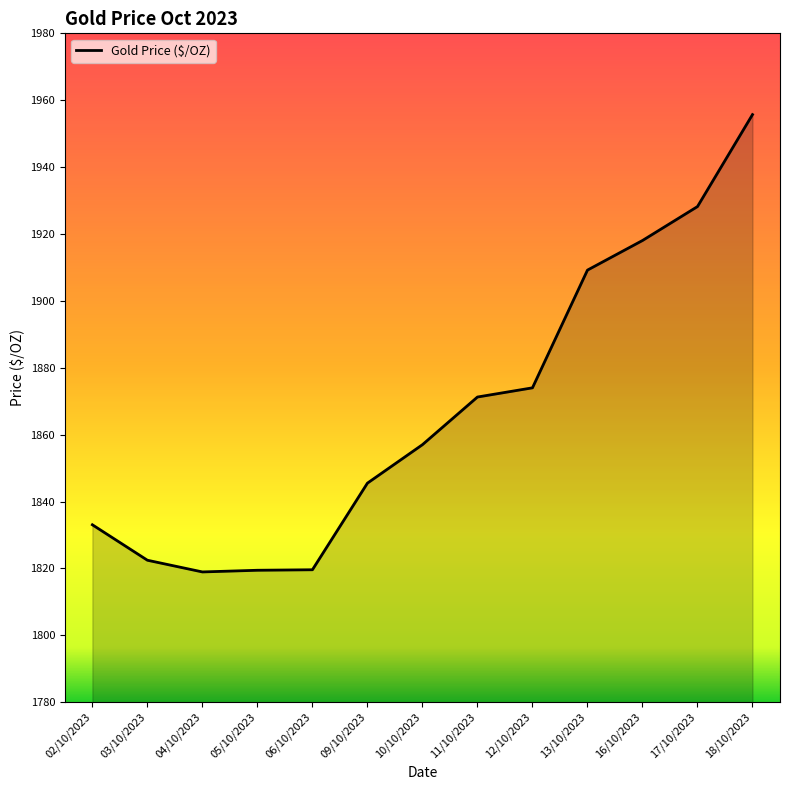

Which label corresponds to the largest value in the chart?

18/10/2023